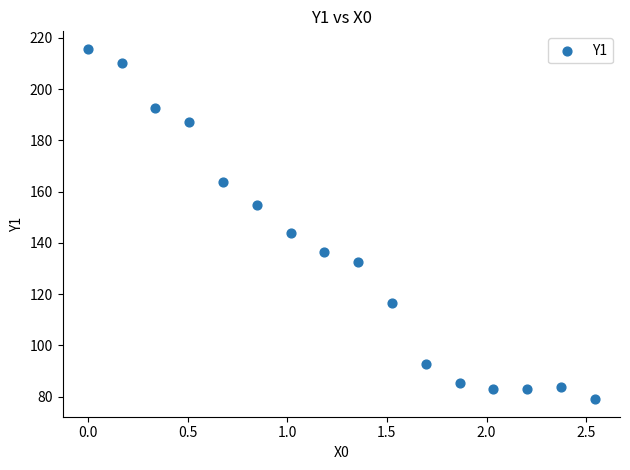

What is the range of Y values (max minus min)?

136.7